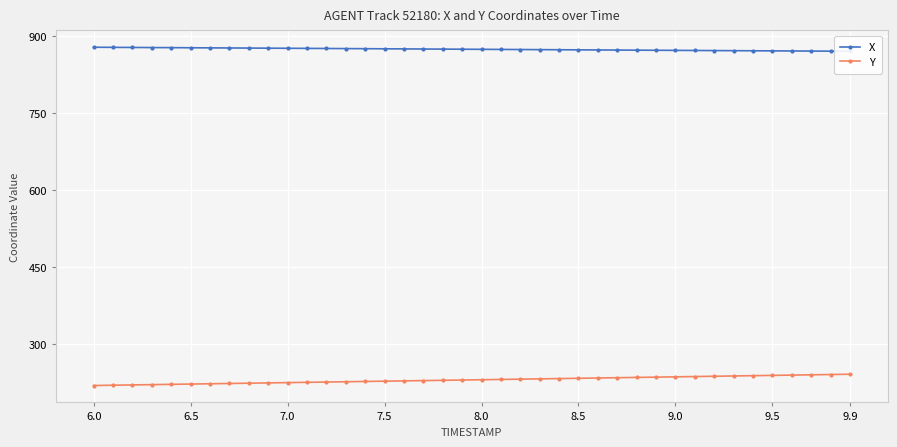

Which series has the largest total across all categories?

X